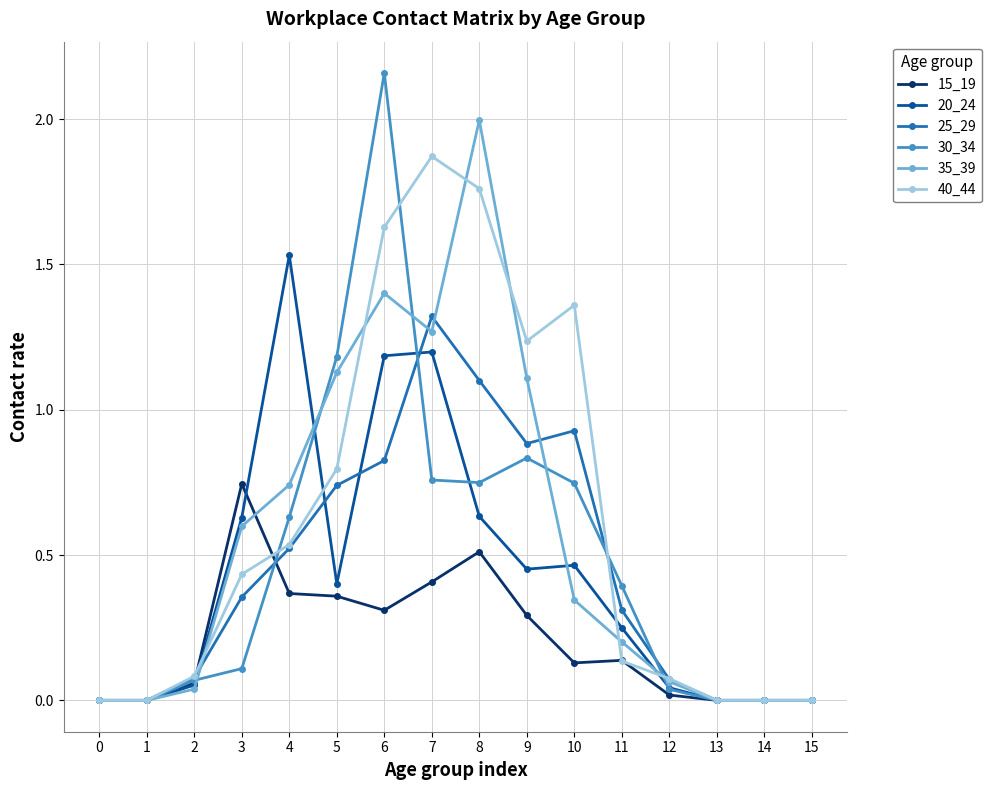

Which series has the largest total across all categories?

40_44